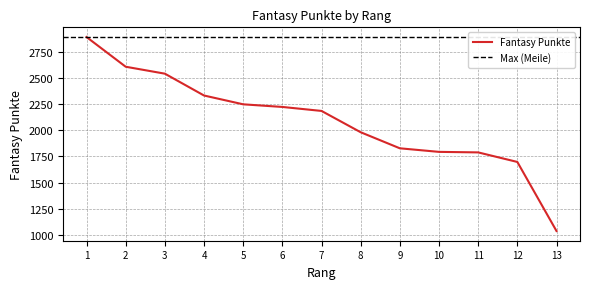

The chart shows a value of 2967 at 10. True or false?

False